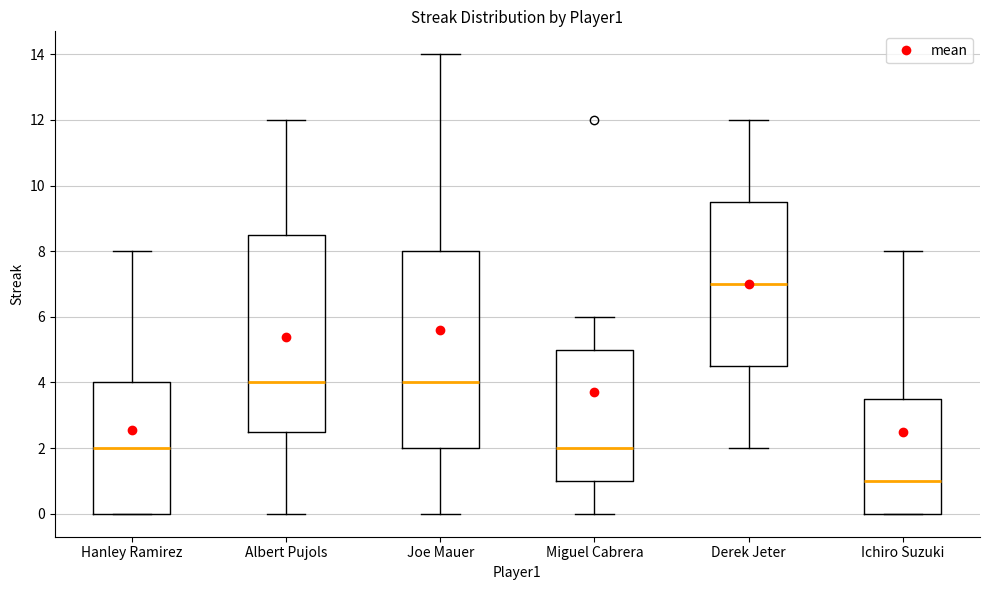

Reading left to right, transcribe this box plot: for each box, give where its median line is, the range the box spans, and where its two whiskers end, as read against the y-axis. The values are not printed on the chart, so give them approximately, as read against the axis.

Hanley Ramirez: median 2.0, box 0.0 to 4.0, whiskers 0.0 to 8.0
Albert Pujols: median 4.0, box 2.6 to 8.6, whiskers 0.0 to 12.0
Joe Mauer: median 4.0, box 2.0 to 8.0, whiskers 0.0 to 14.0
Miguel Cabrera: median 2.0, box 1.0 to 5.0, whiskers 0.0 to 6.0
Derek Jeter: median 7.0, box 4.6 to 9.6, whiskers 2.0 to 12.0
Ichiro Suzuki: median 1.0, box 0.0 to 3.6, whiskers 0.0 to 8.0